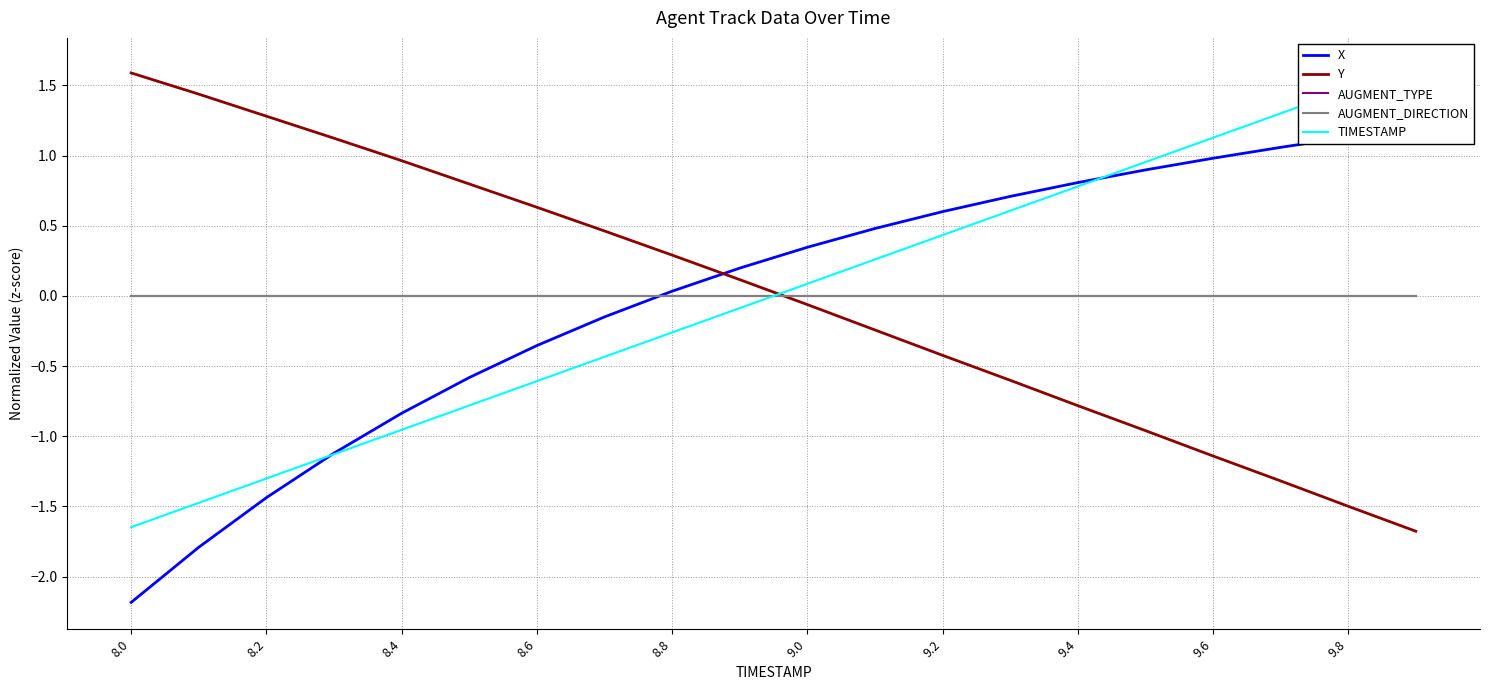

At which category is the sum across all series the highest?

19